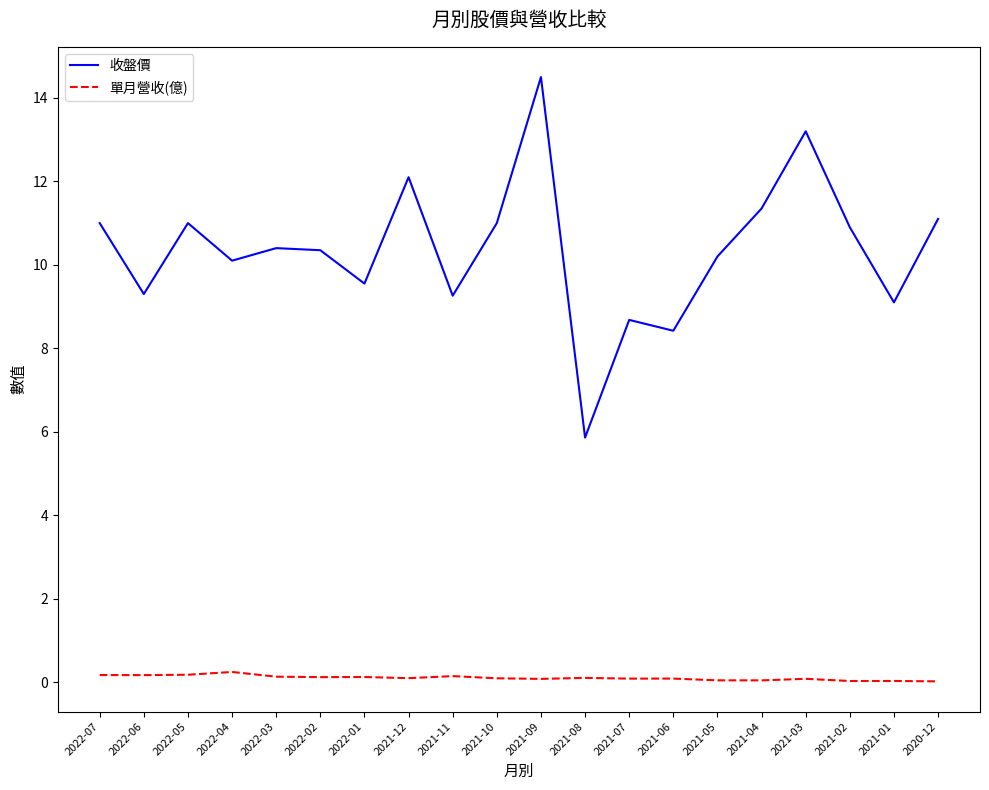

What is the spread (max minus min) of values at 2022-06?

9.1